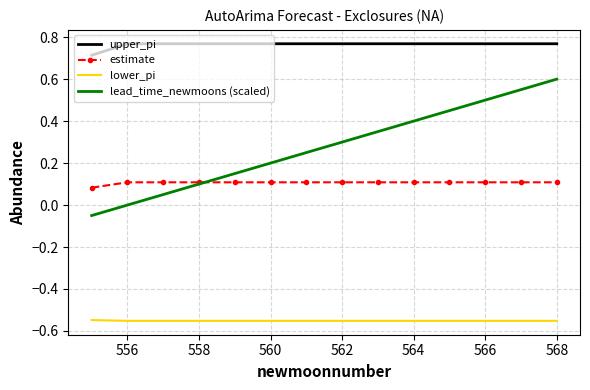

Rank the series by their maximum value, from highest to lowest.

upper_pi, lead_time_newmoons (scaled), estimate, lower_pi